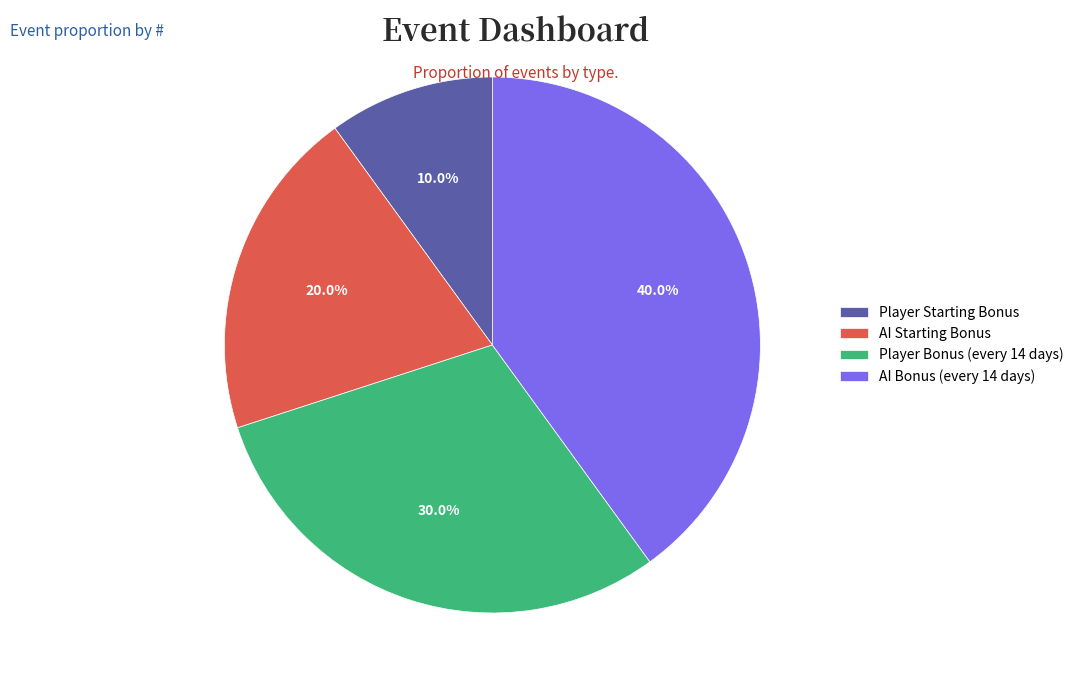

What is the largest slice in the pie chart?

AI Bonus (every 14 days)